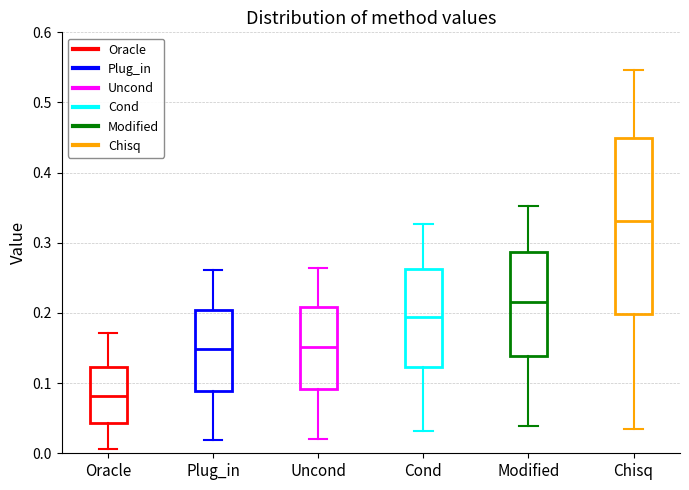

Which box's median line is the highest?

Chisq